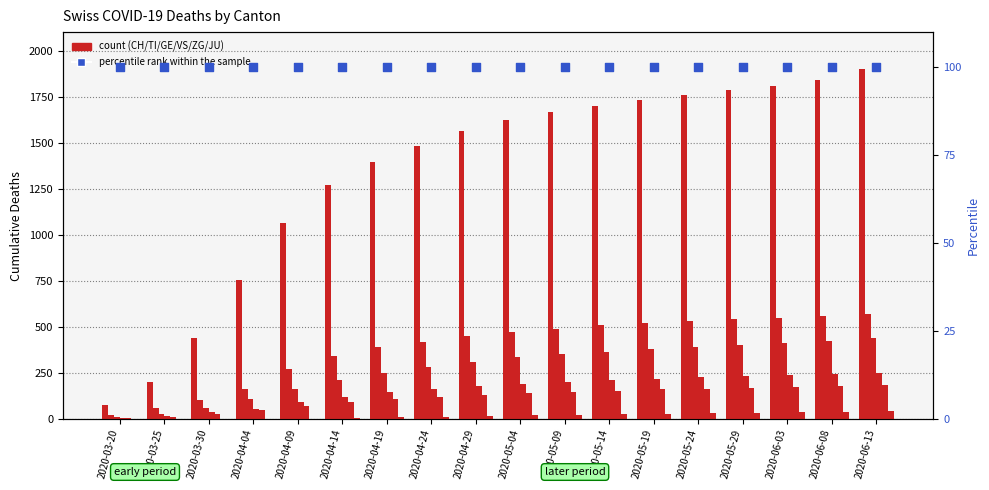

What is the total value across all series at 2020-05-04?

2778